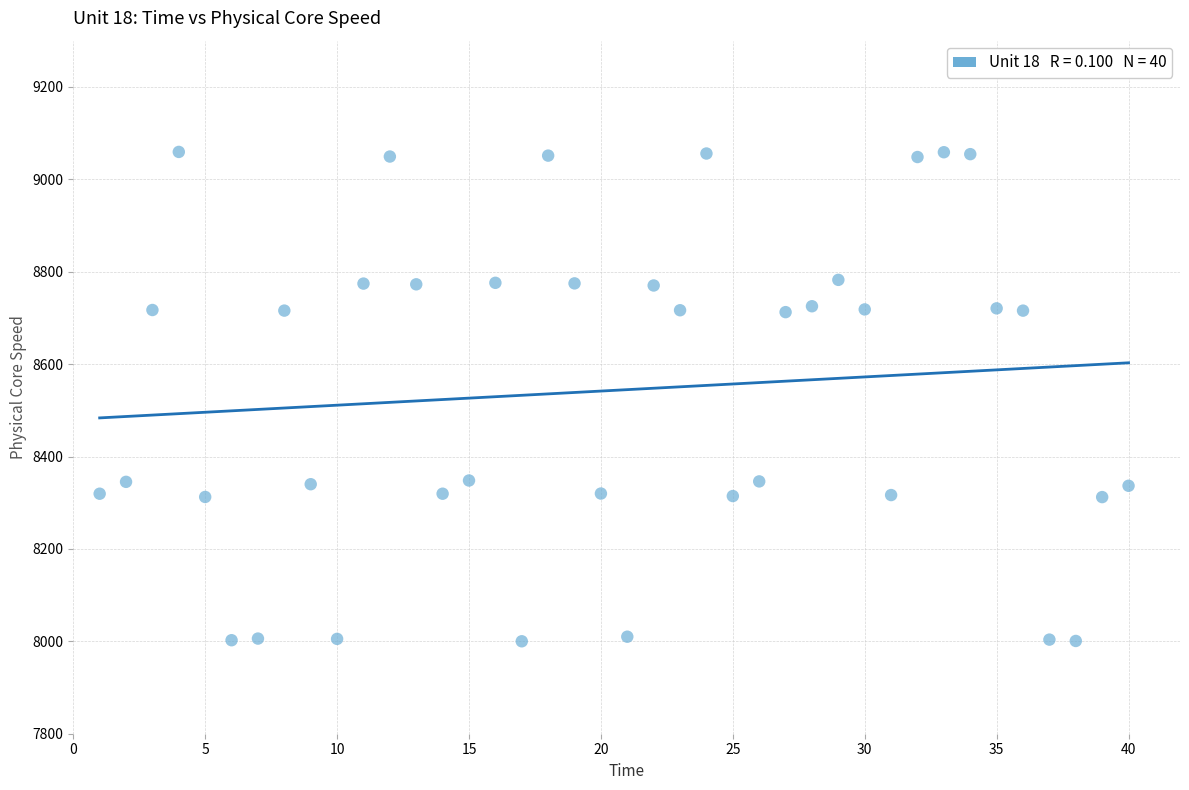

What is the range of X values (max minus min)?

39.0